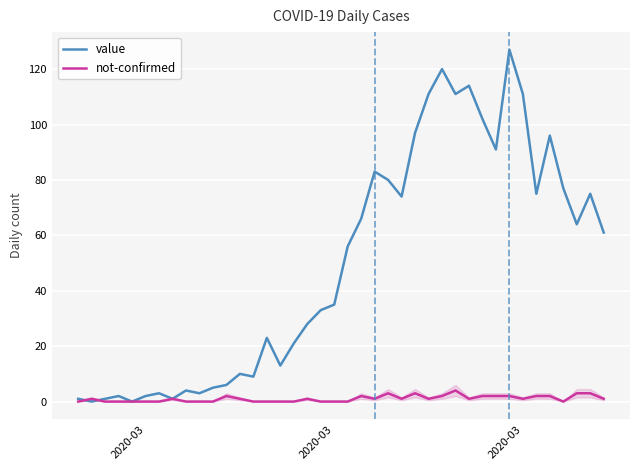

Rank the series by their maximum value, from lowest to highest.

not-confirmed, value